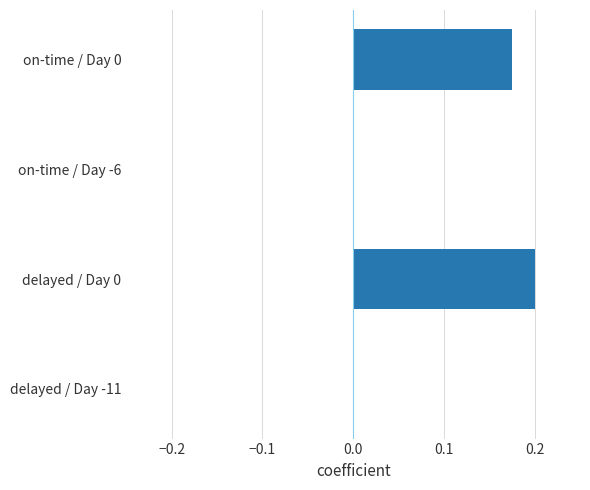

Between delayed / Day 0 and on-time / Day 0, which is larger?

delayed / Day 0